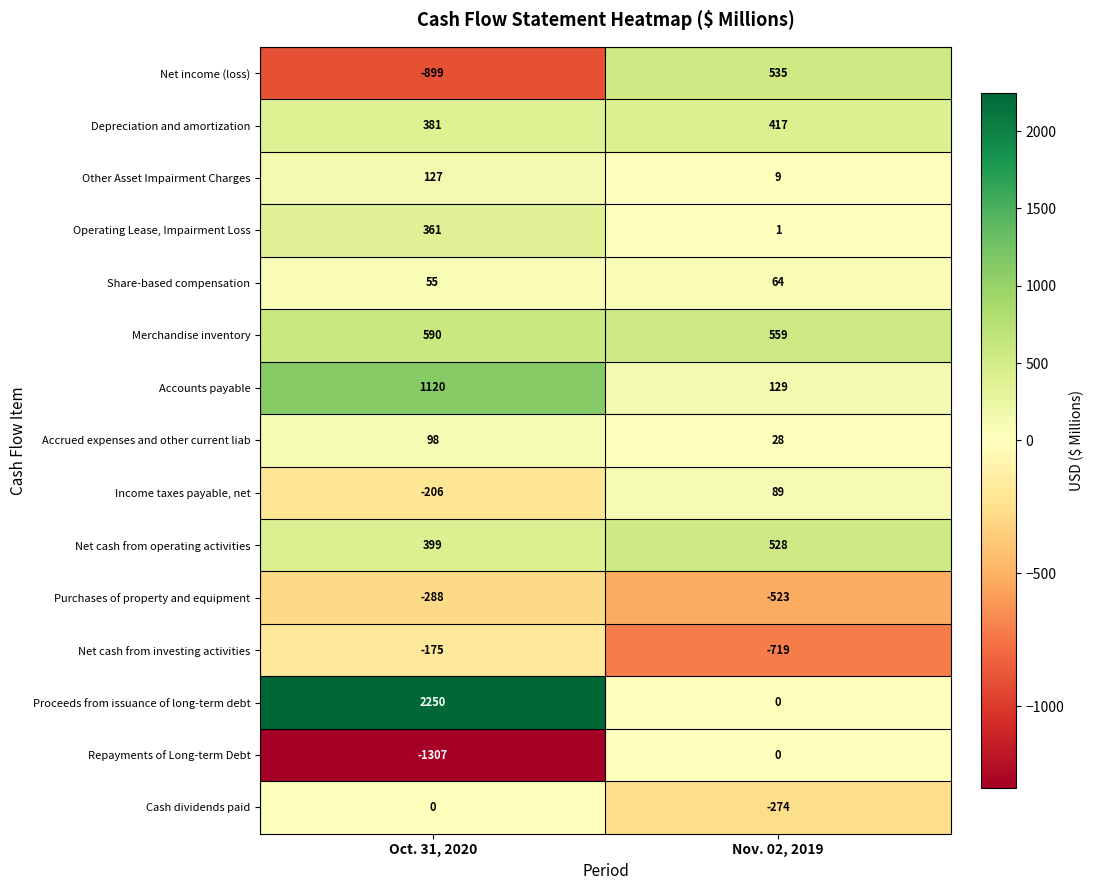

Reading left to right, extract all data points from this chart.

Net income (loss): -899	535
Depreciation and amortization: 381	417
Other Asset Impairment Charges: 127	9
Operating Lease, Impairment Loss: 361	1
Share-based compensation: 55	64
Merchandise inventory: 590	559
Accounts payable: 1120	129
Accrued expenses and other current liab: 98	28
Income taxes payable, net: -206	89
Net cash from operating activities: 399	528
Purchases of property and equipment: -288	-523
Net cash from investing activities: -175	-719
Proceeds from issuance of long-term debt: 2250	0
Repayments of Long-term Debt: -1307	0
Cash dividends paid: 0	-274